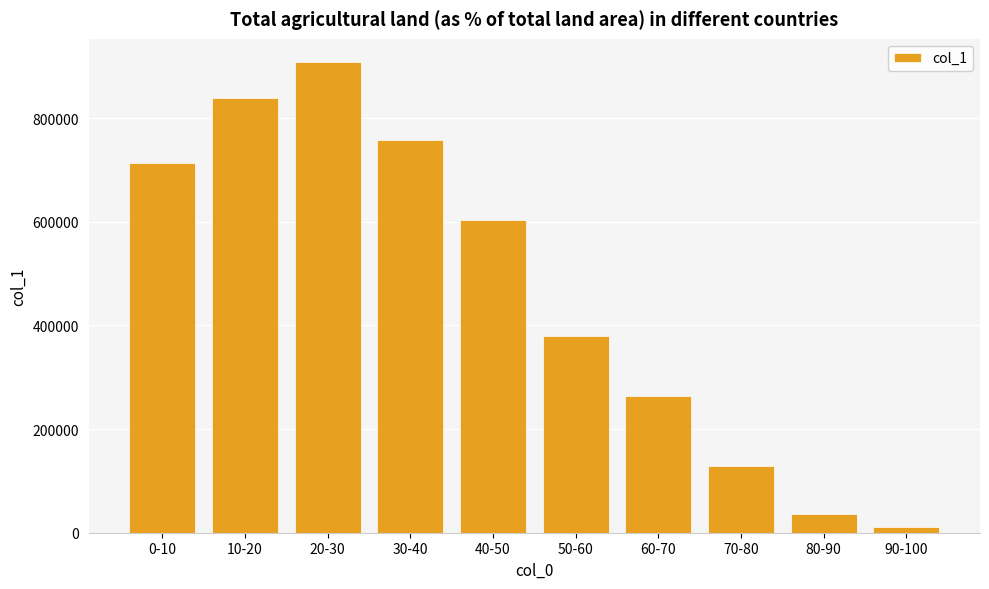

Which has a higher value, 90-100 or 10-20?

10-20